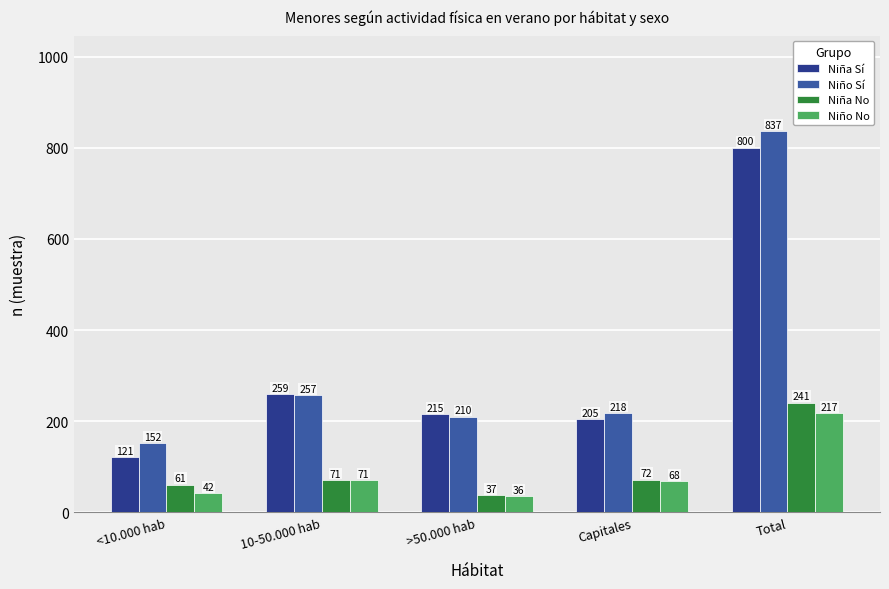

Which series has the largest total across all categories?

Niño Sí